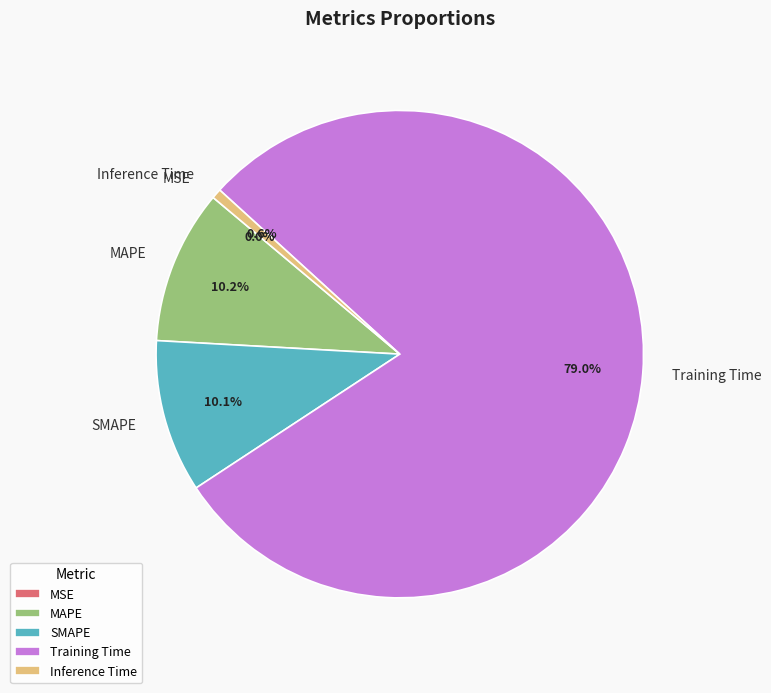

What percentage is NOT represented by SMAPE?

89.9%